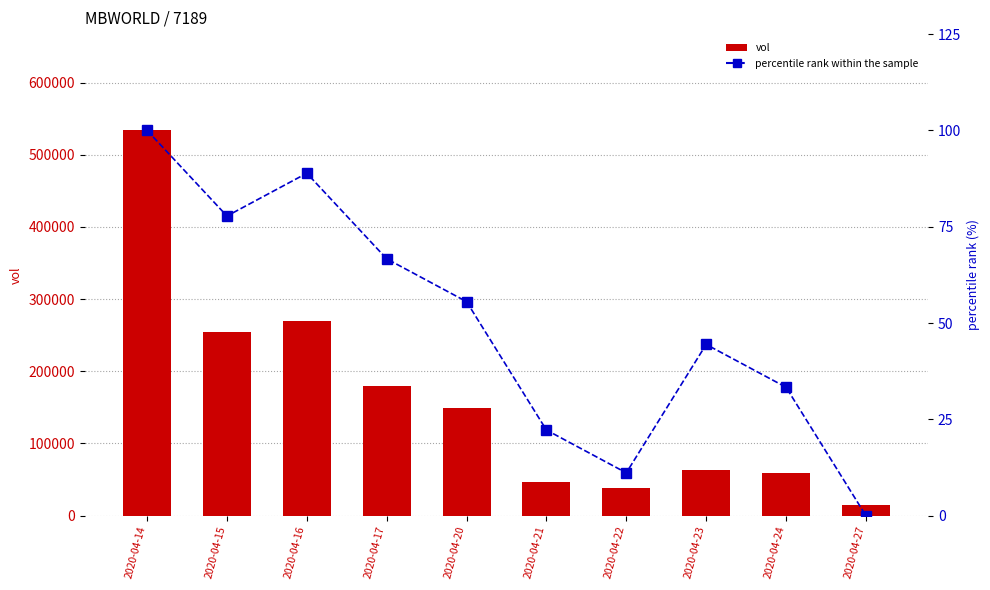

Which series has the largest range (max minus min)?

vol